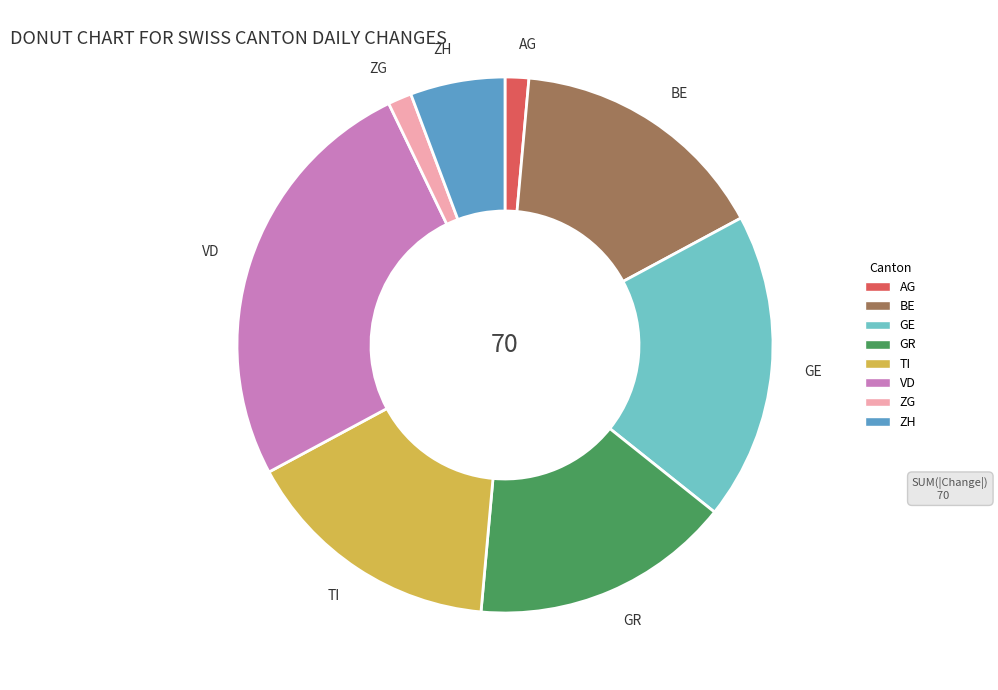

Combined, do GR and VD account for over 50%?

No